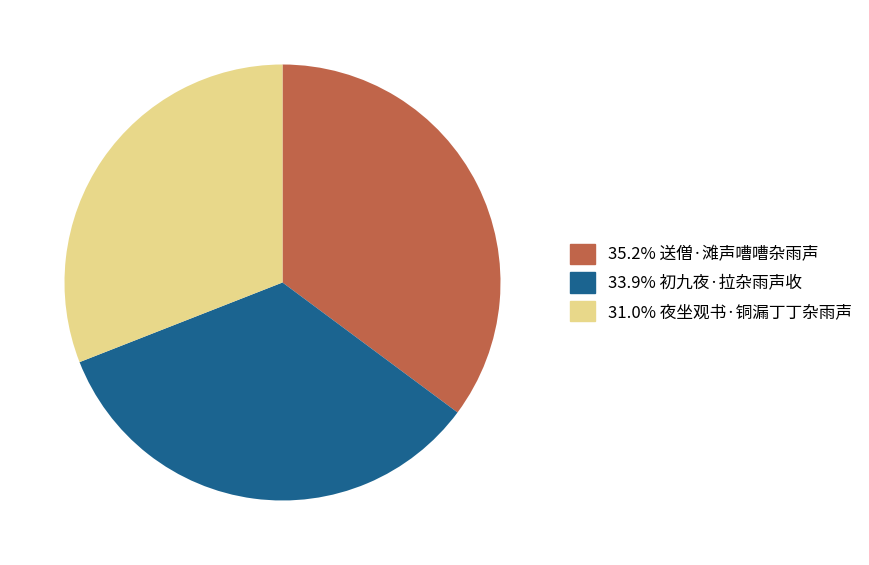

Does any single category account for the majority?

No